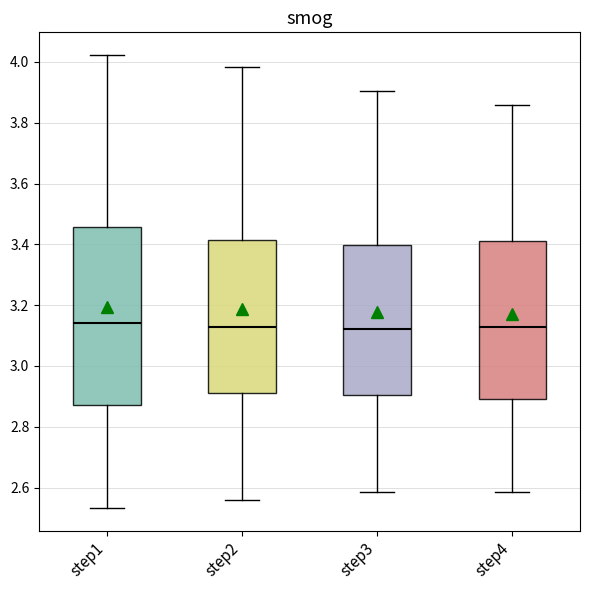

Comparing the boxes themselves (not the whiskers), which one is the tallest?

step1